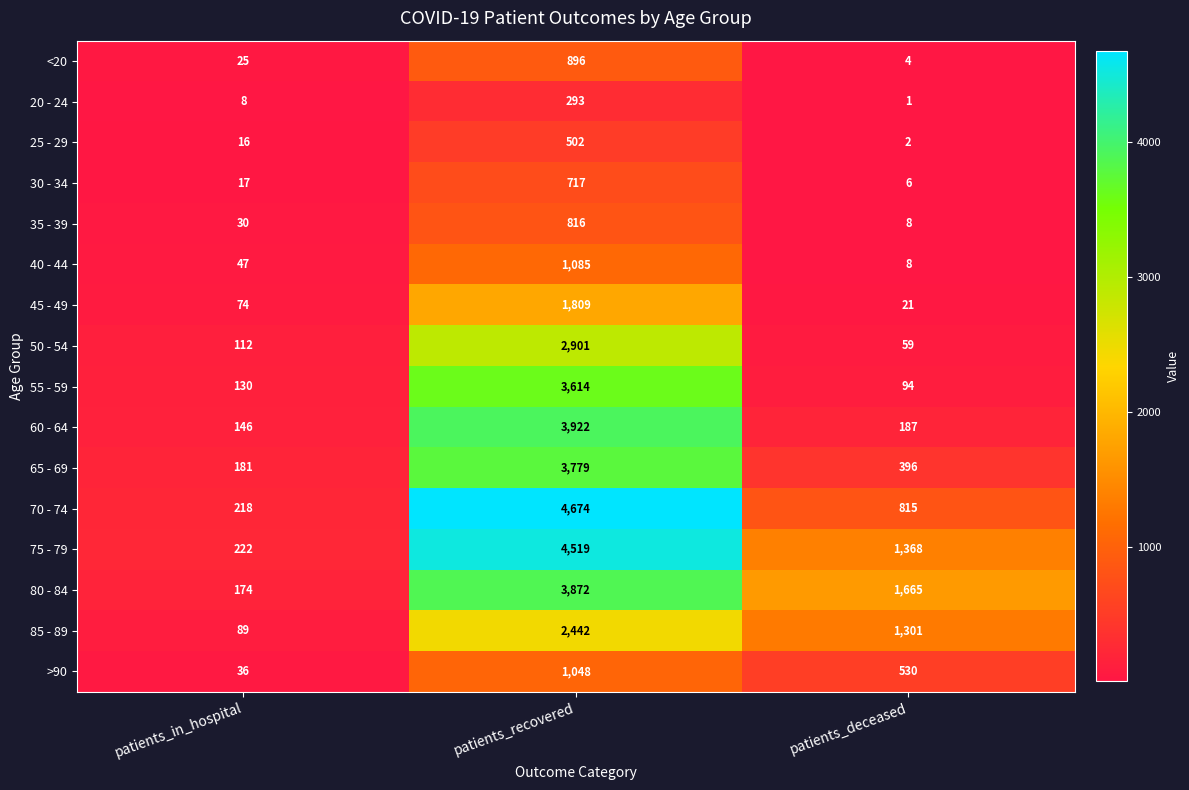

What is the minimum value for 40 - 44?

8